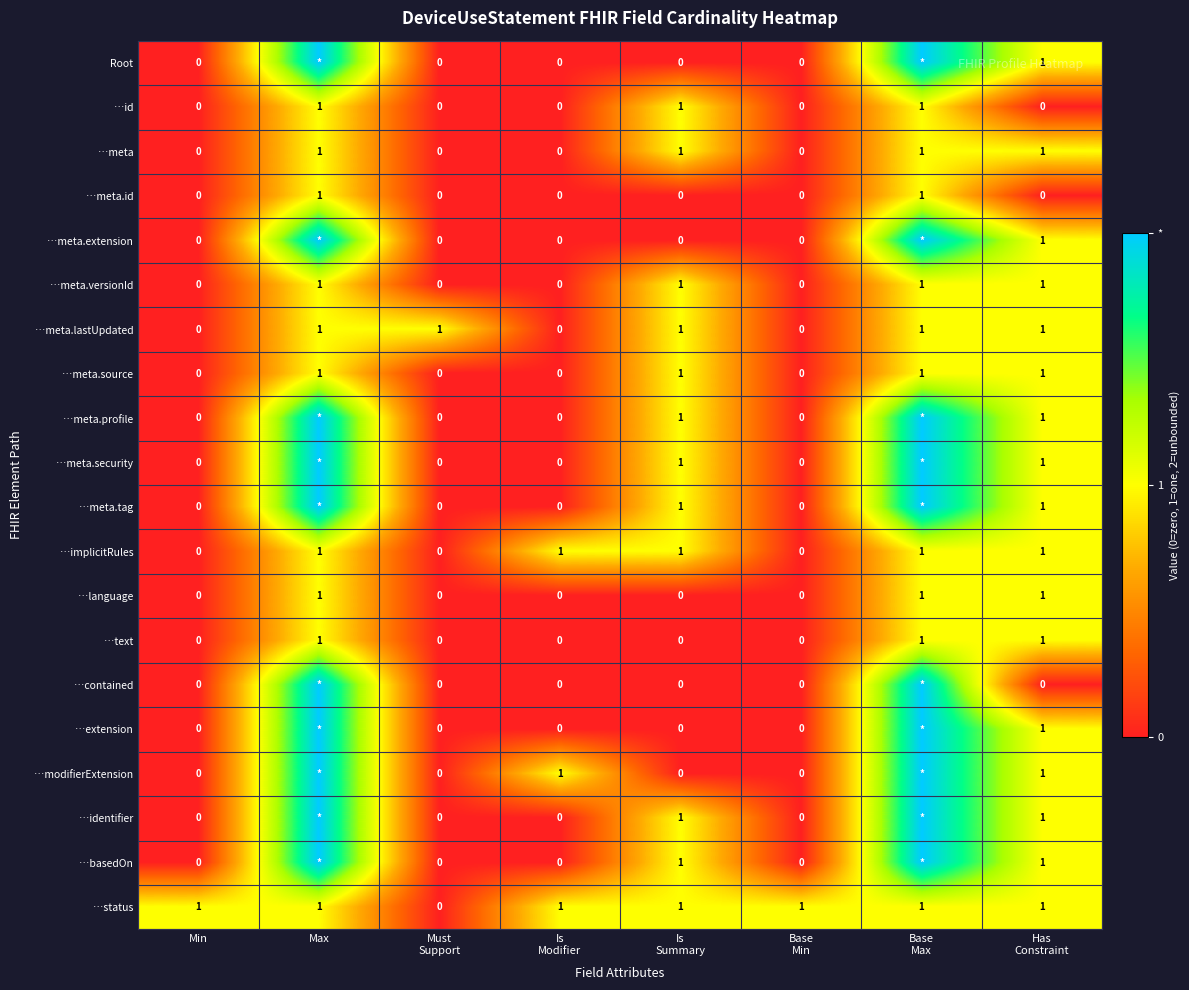

Count the …language values in the range 0 to 1.

8